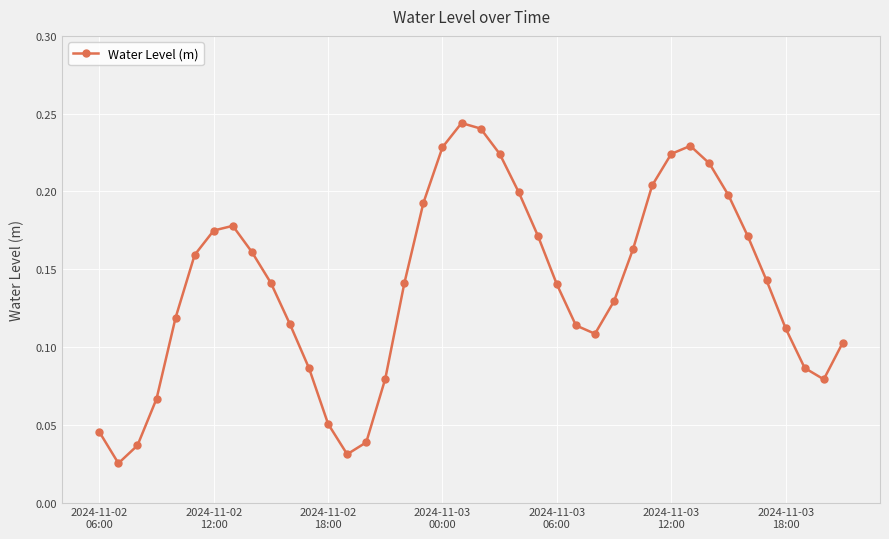

How many points are lower than both their immediate neighbors (excluding endpoints)?

4